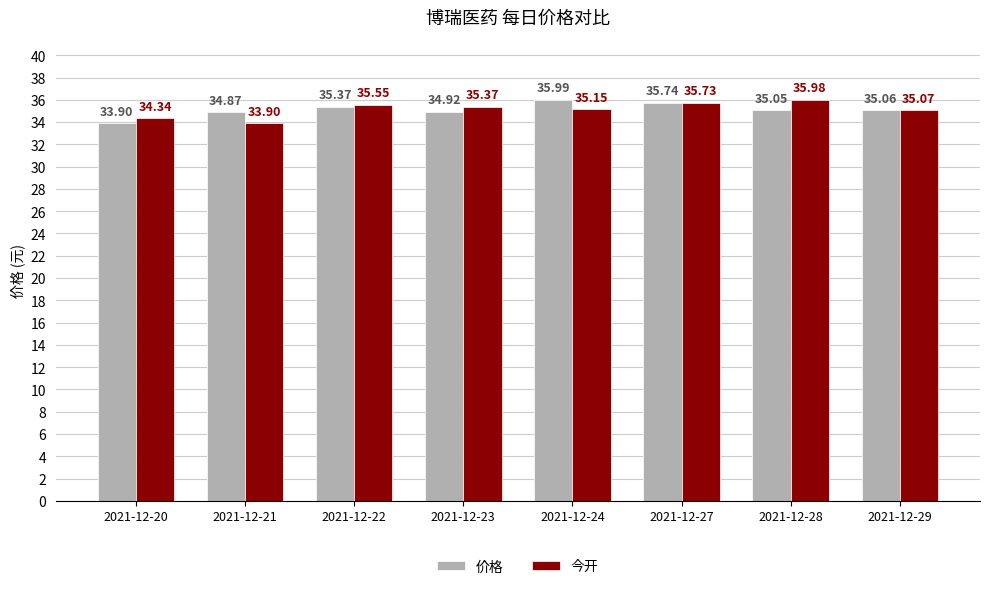

How many data points in 价格 are above 35?

5